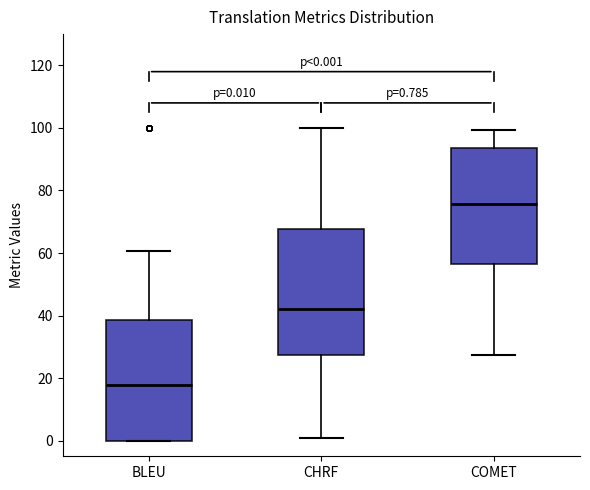

Which box has the lowest median line?

BLEU